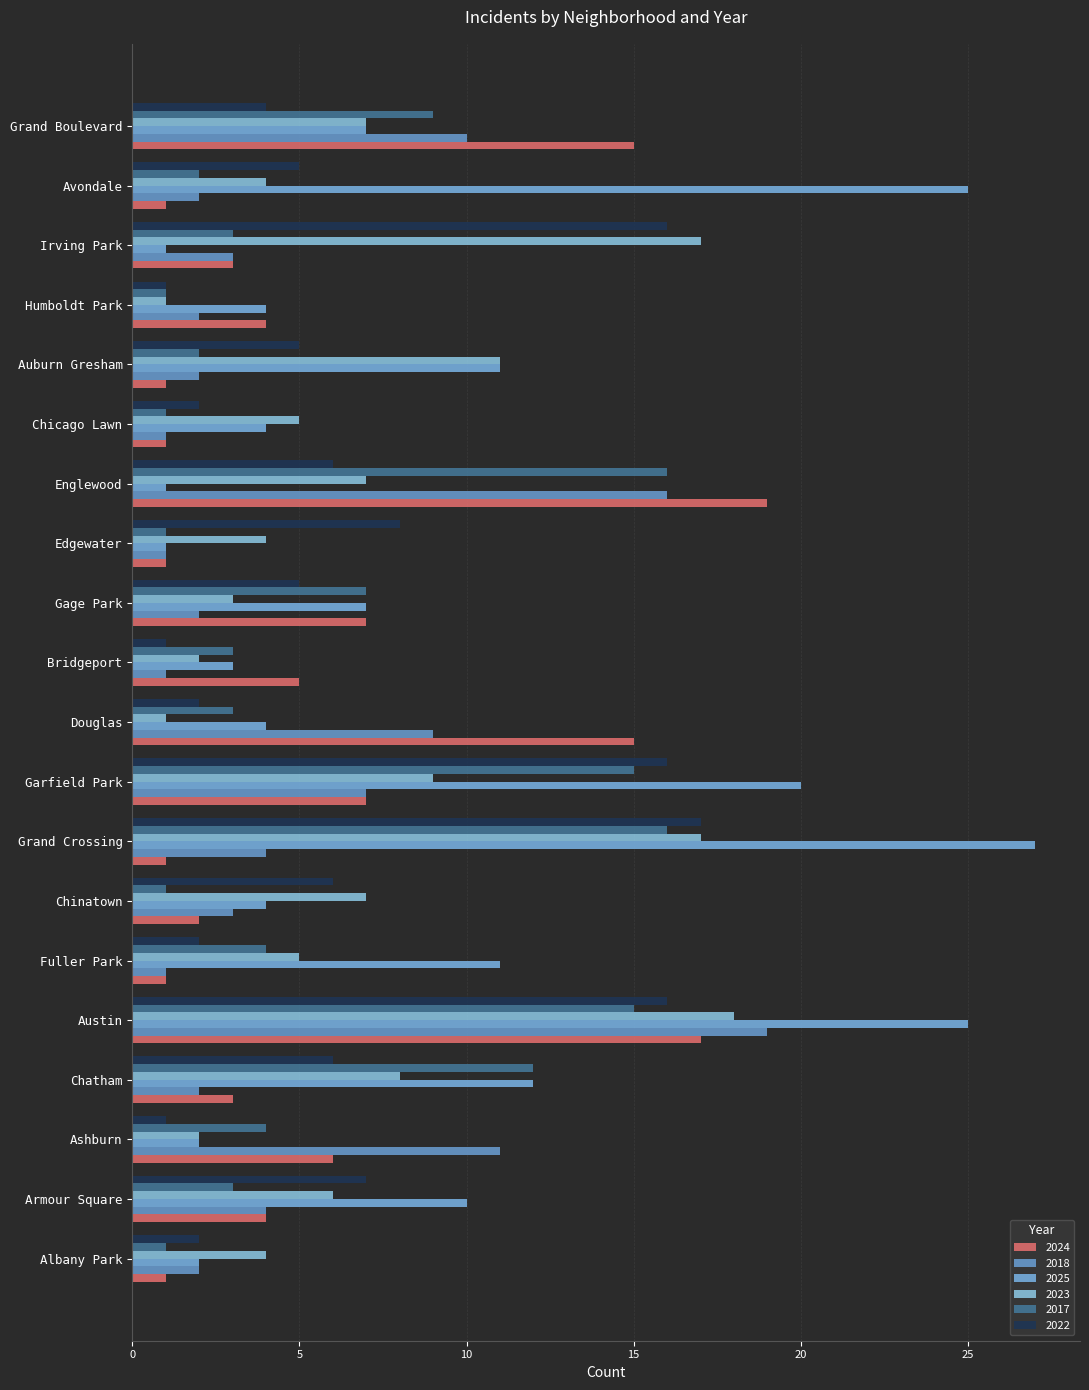

How many distinct data groups are displayed?

6